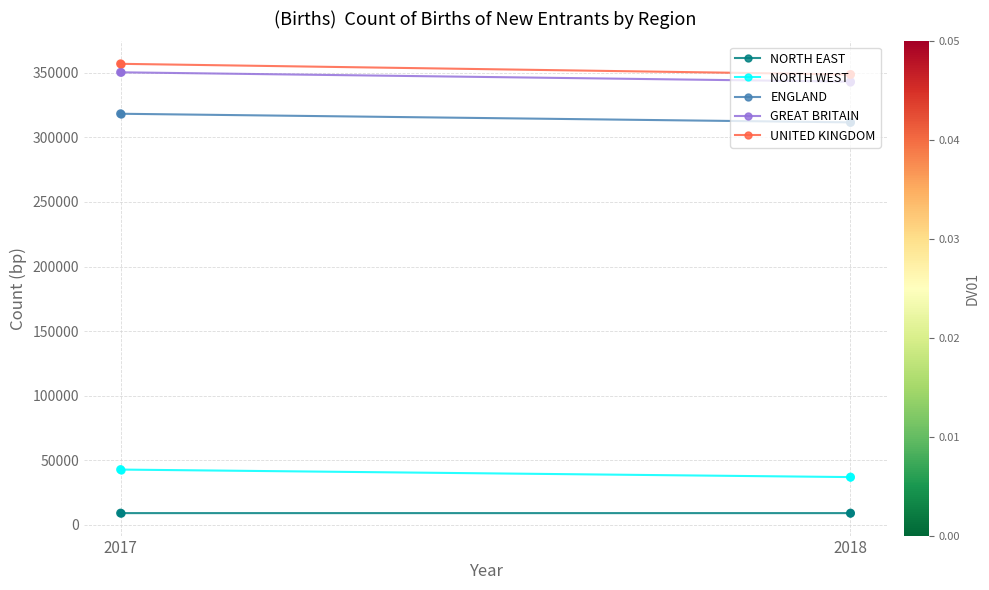

Which series has the largest Y range (max minus min)?

UNITED KINGDOM